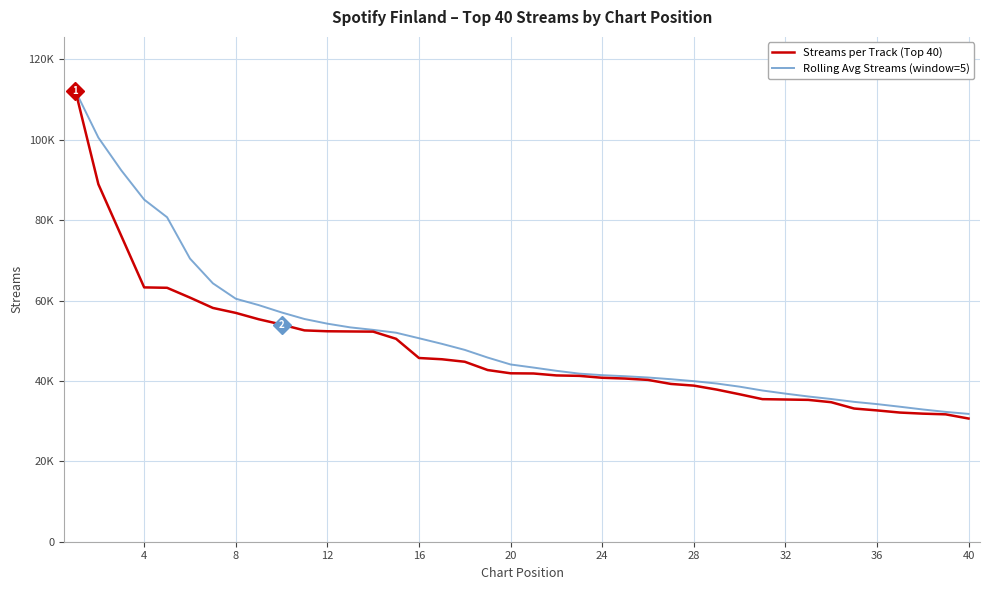

What is the value of the Streams per Track (Top 40) point at the 4th from the left?

63264.0